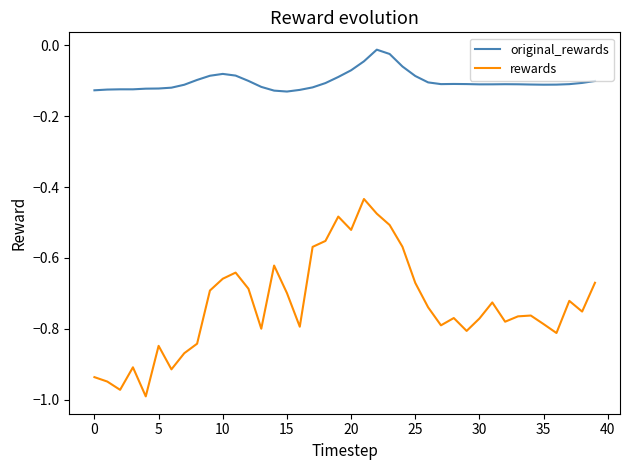

Which series has the largest total across all categories?

original_rewards